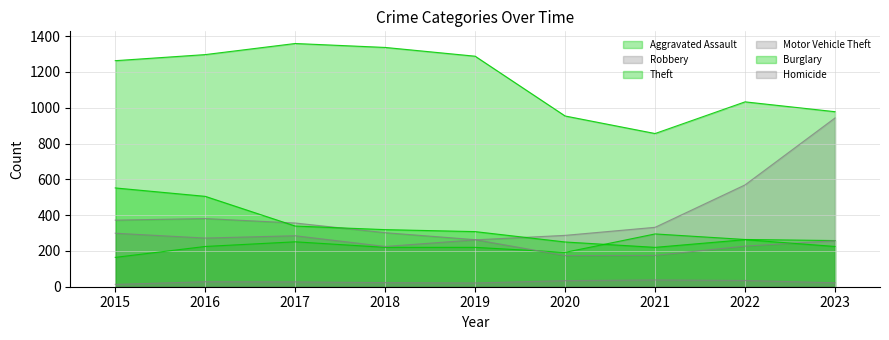

What is the value of the Robbery point at the 6th from the left?

174